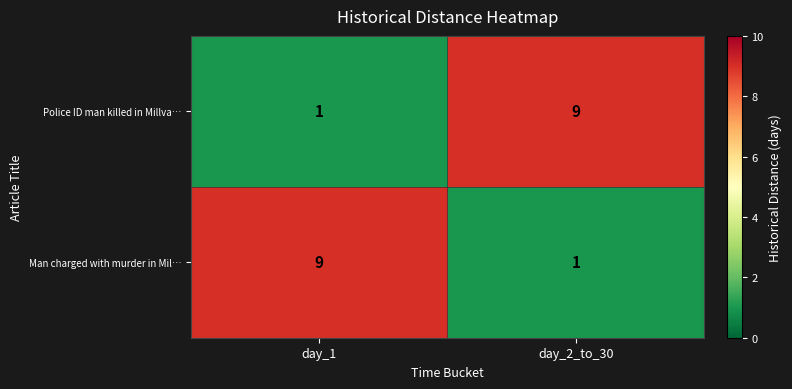

At which label is Police ID man killed in Millva… closest to 5?

day_1